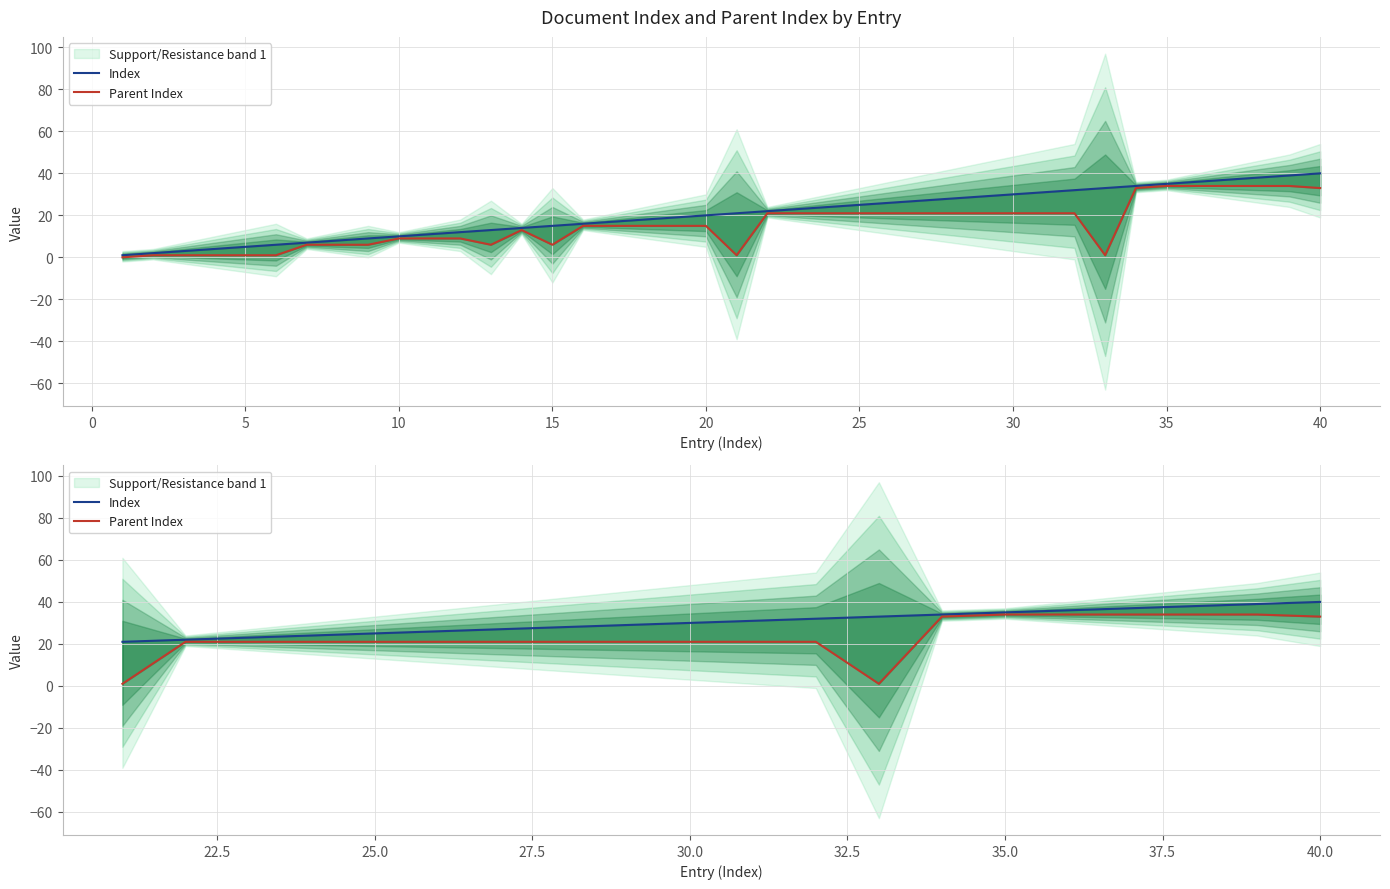

True or false: Parent Index and Index cross at least once.

False